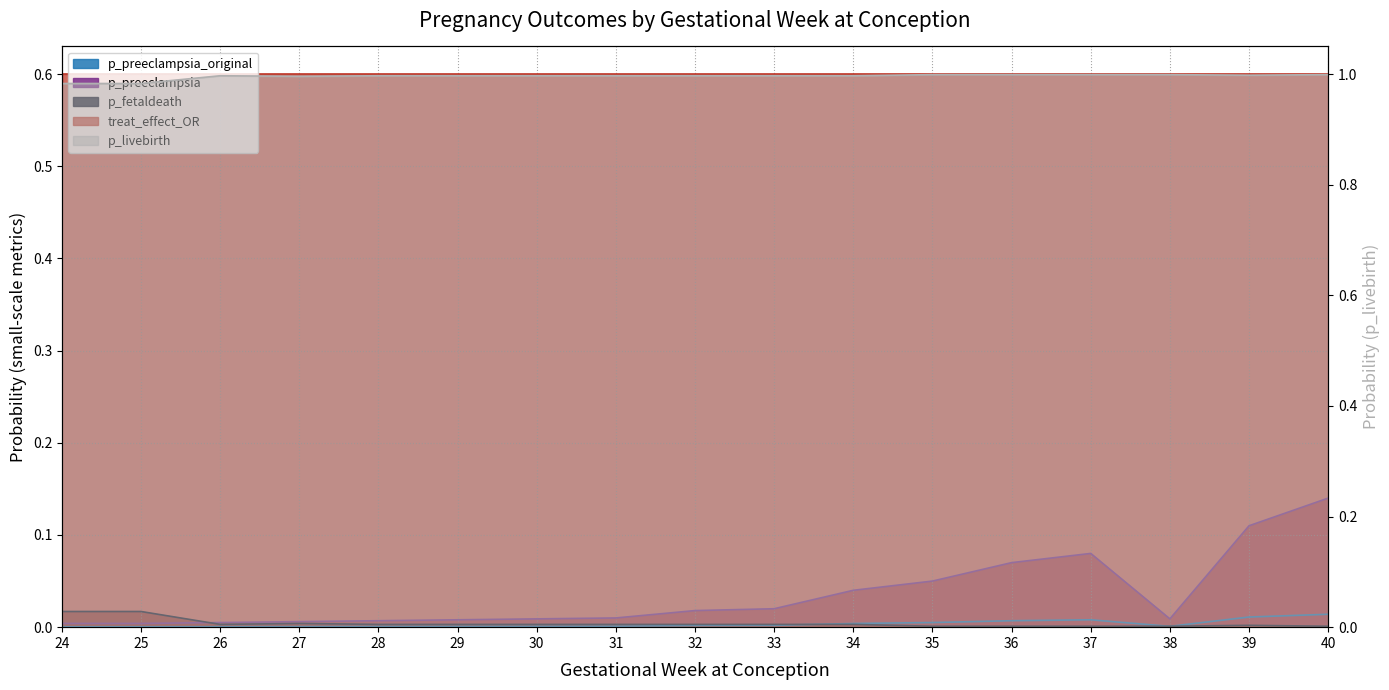

How many lines are shown in the chart?

4